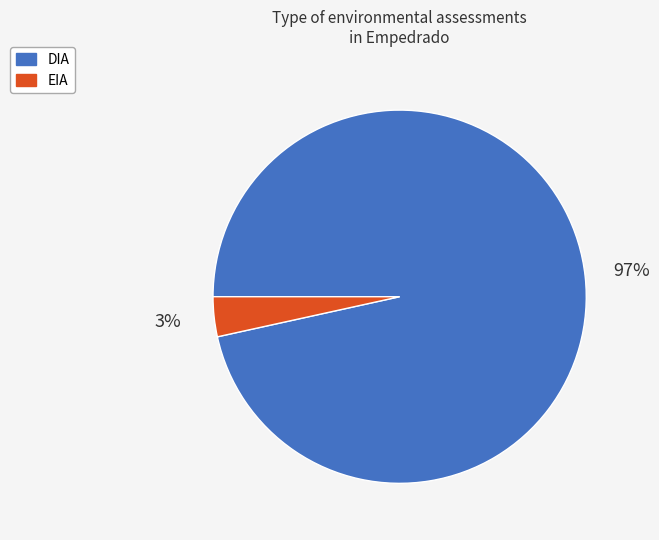

Is the sum of EIA and DIA greater than half?

Yes